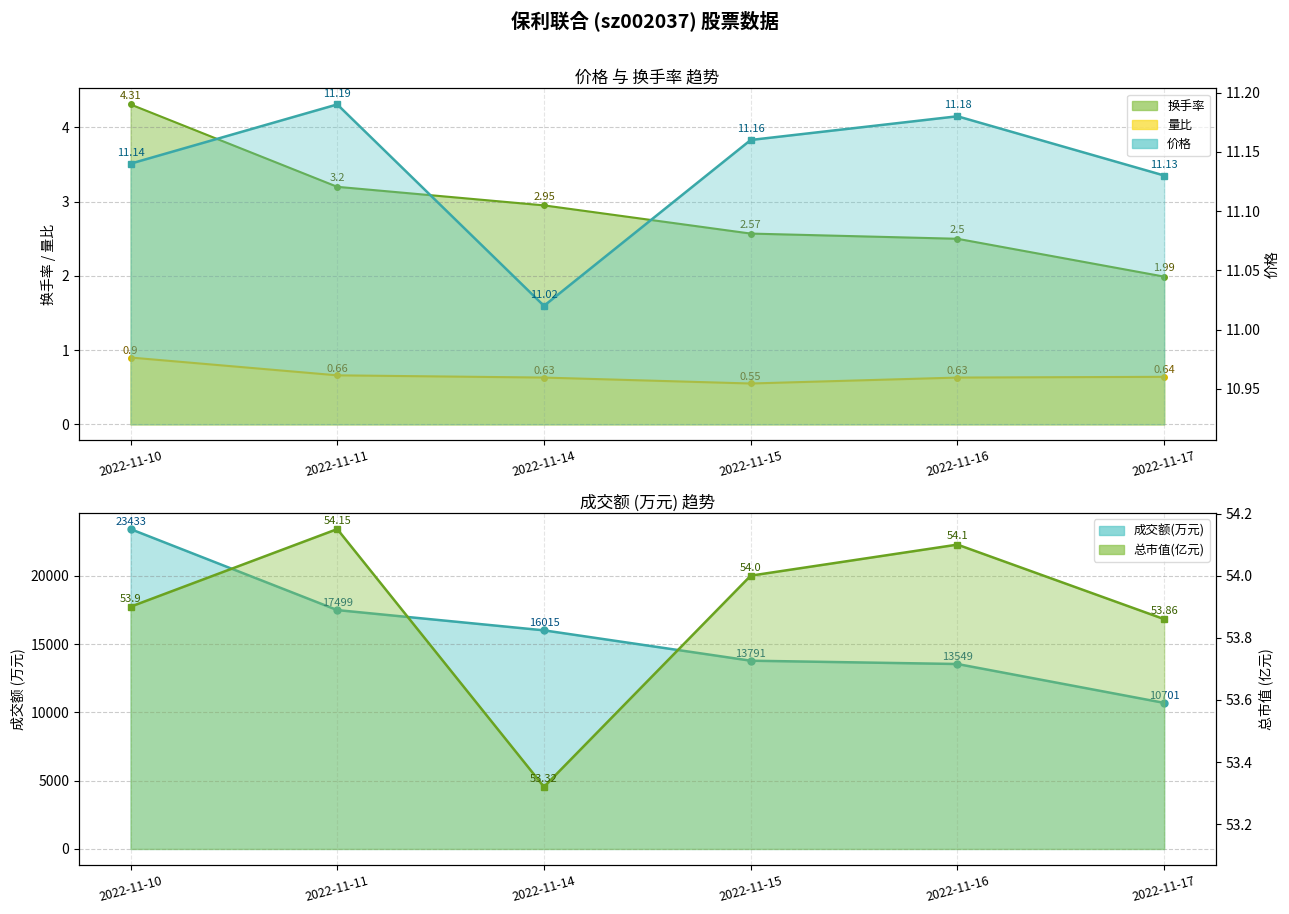

What is the sum of the 量比 values at 2022-11-15 and 2022-11-10?

1.5